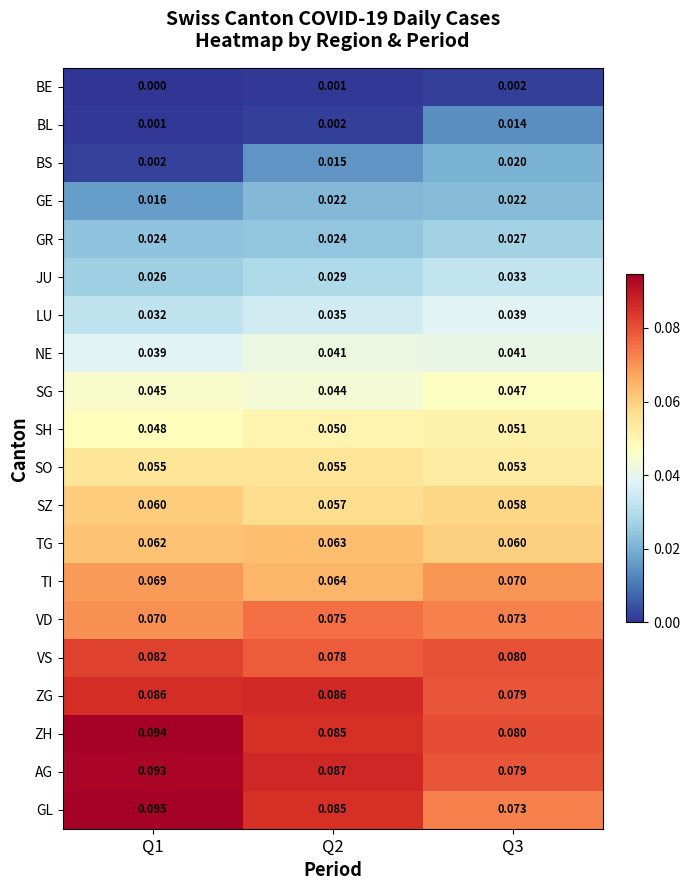

Rank the series by their maximum value, from highest to lowest.

GL, ZH, AG, ZG, VS, VD, TI, TG, SZ, SO, SH, SG, NE, LU, JU, GR, GE, BS, BL, BE